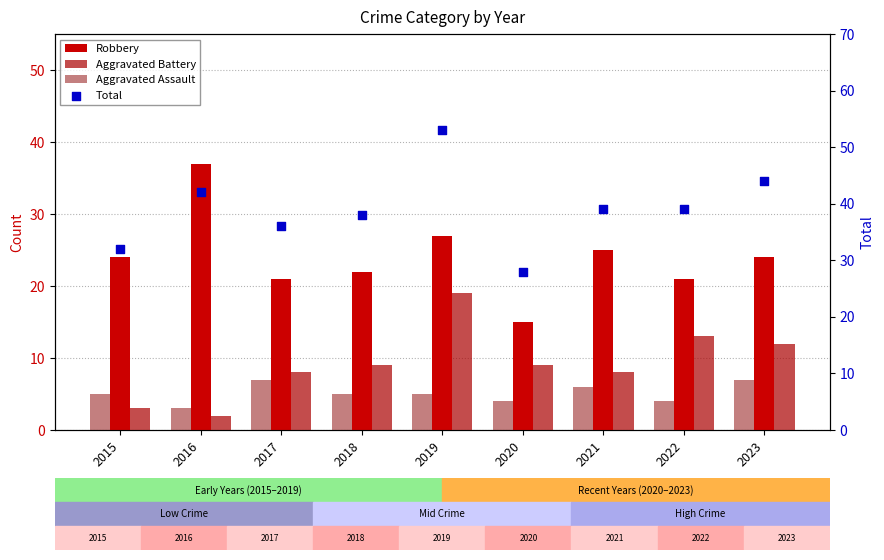

At how many categories does at least one series exceed 26?

9